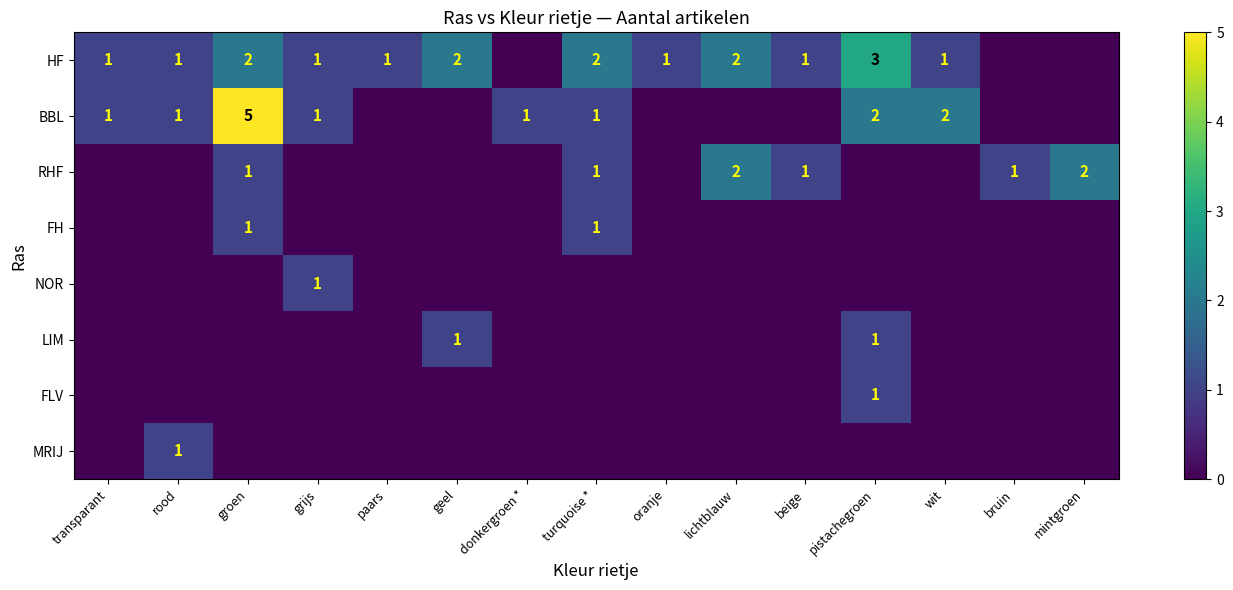

Is it true that BBL equals 1 at rood?

True